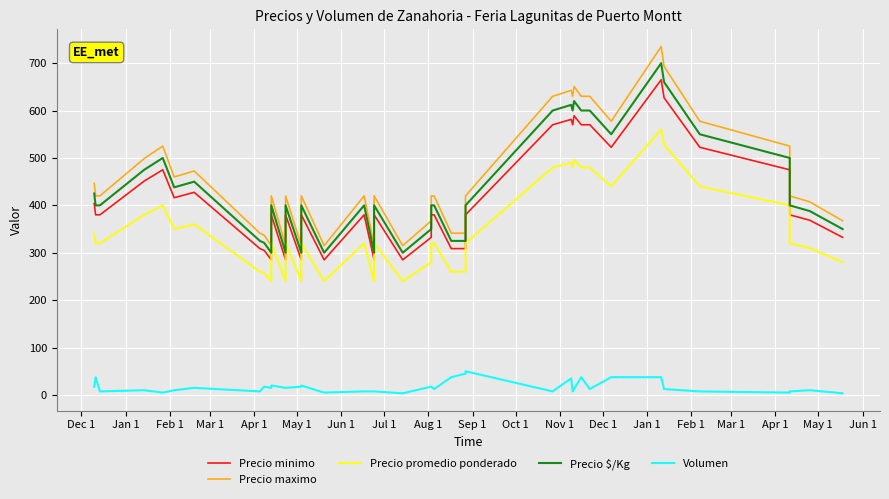

What is the label of the 3rd point from the left?

Feb 1